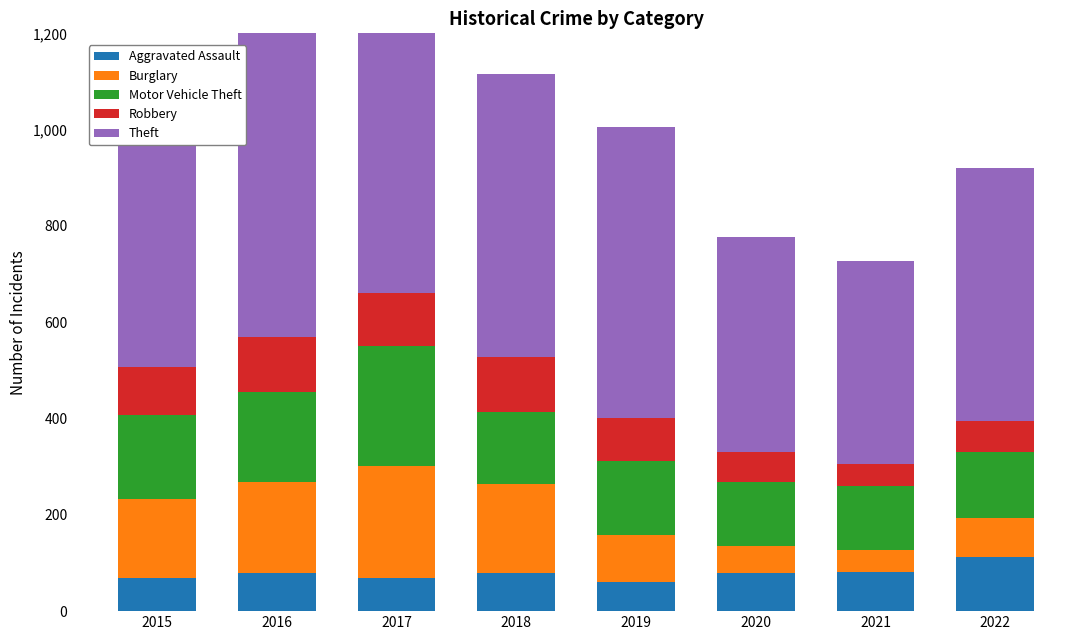

How many categories are shown in the chart?

8